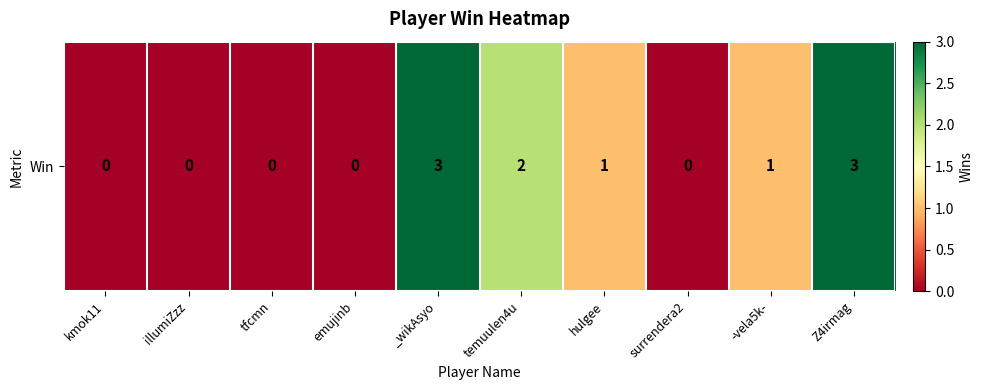

Reading right to left, list all the values displayed in this chart.

Z4irmag=3	-vela5k-=1	surrendera2=0	hulgee=1	temuulen4u=2	_wikAsyo=3	emujinb=0	tfcmn=0	illumiZzz=0	kmok11=0